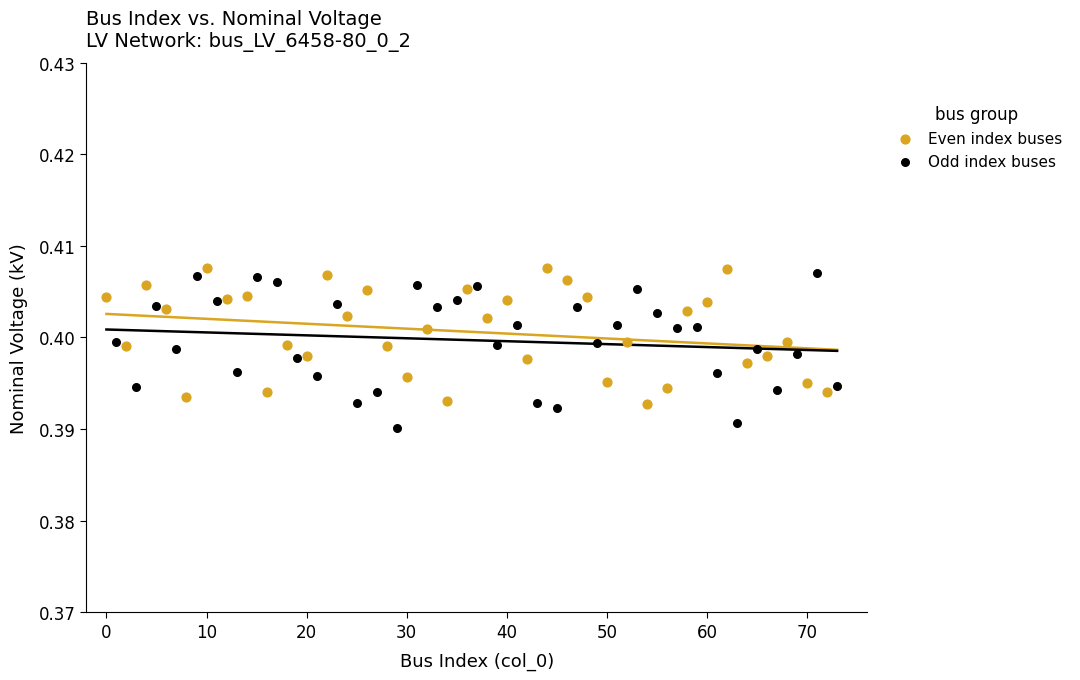

Which series reaches the minimum Y coordinate?

Odd index buses